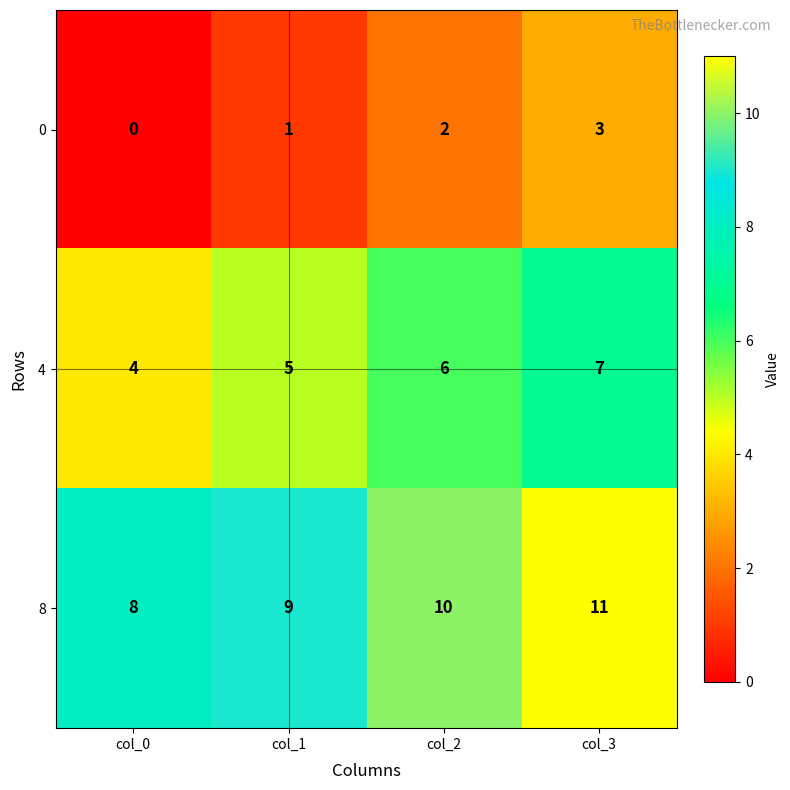

Count the number of data series in this chart.

3